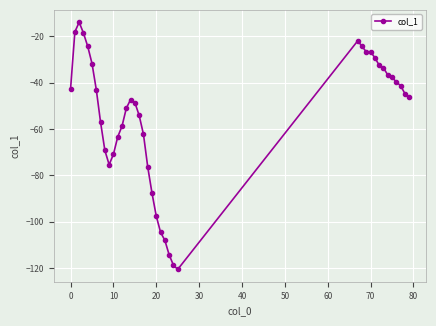

True or false: there are more than 2 points higher than both neighbors.

True